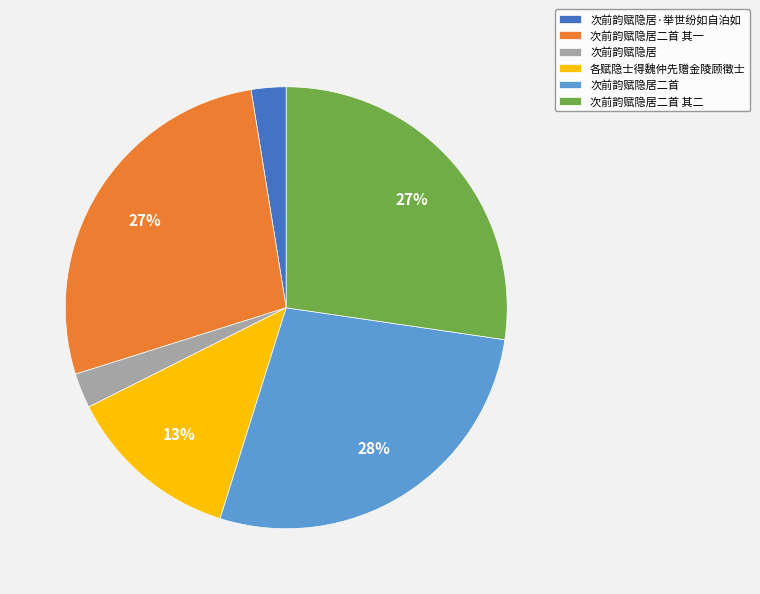

To the nearest percent, what is the average slice percentage?

17%